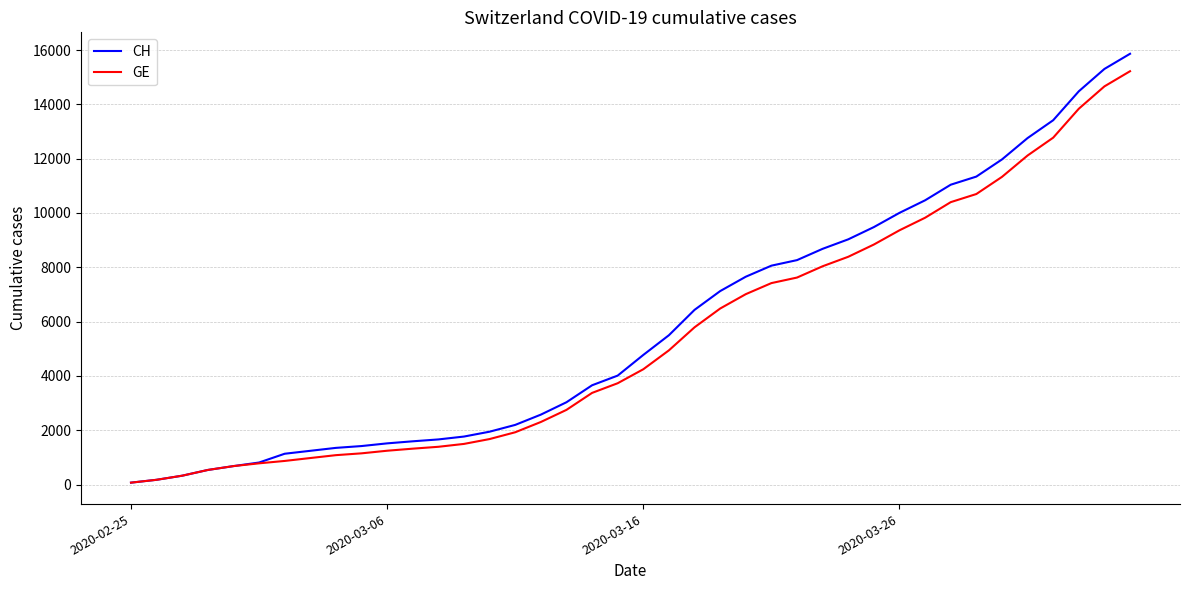

What is the maximum value for CH?

15861